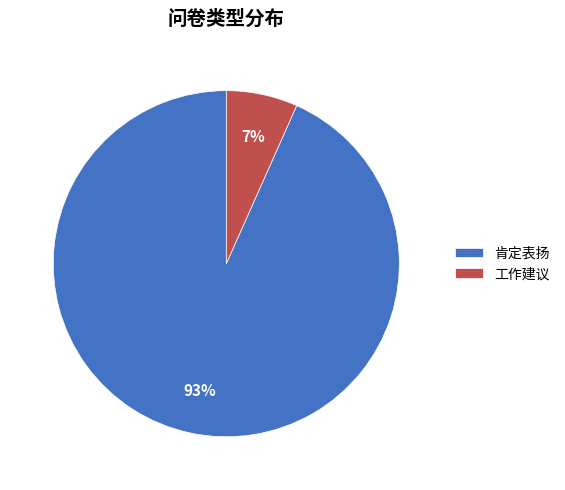

Combined, do 工作建议 and 肯定表扬 account for over 50%?

Yes